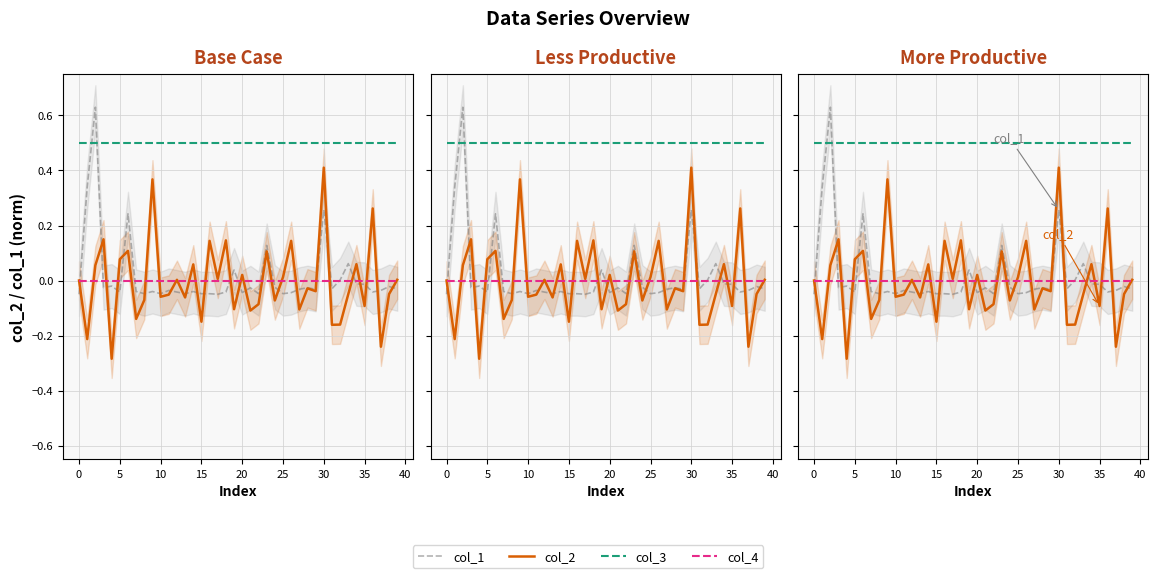

What is the label of the 40th point from the left?

39